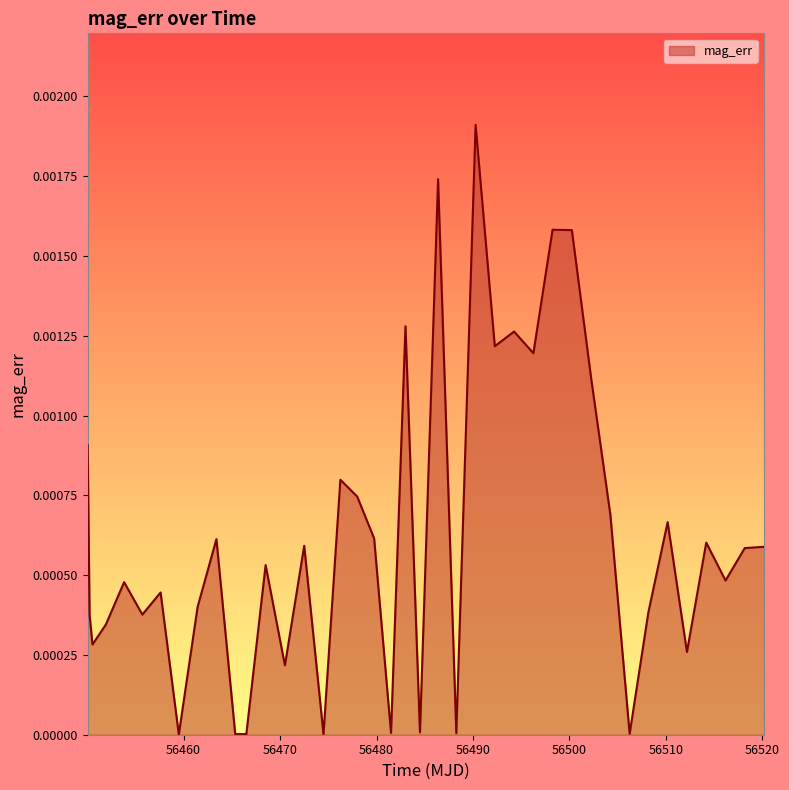

Is this an area chart (filled region under the line)?

Yes